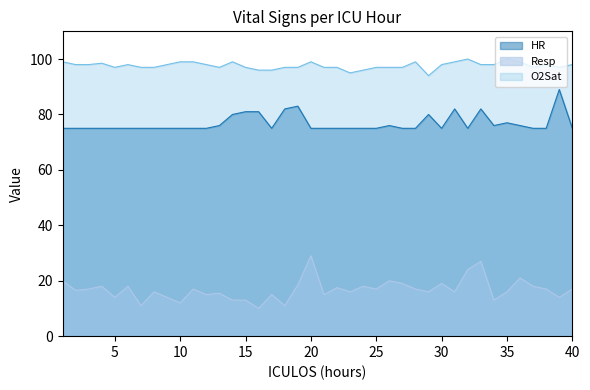

True or false: HR and O2Sat intersect in this chart.

False